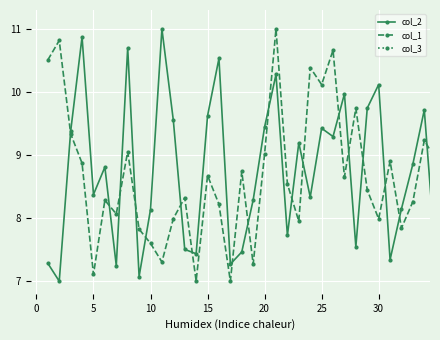

What is the average value of the col_1 series?

8.7